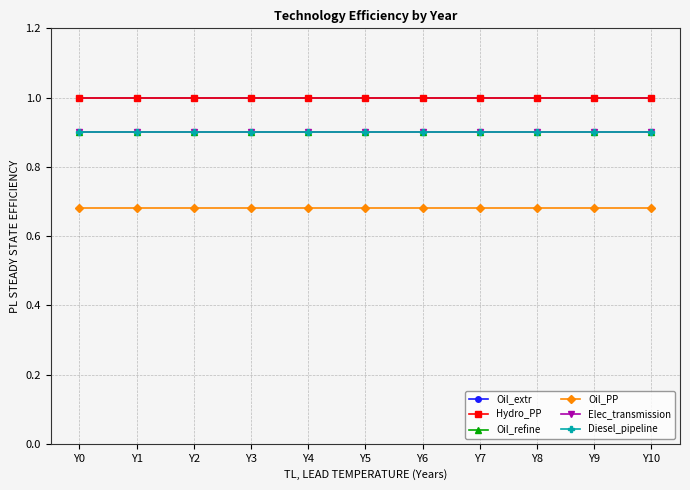

Where is Oil_PP nearest to the value 0?

Y0